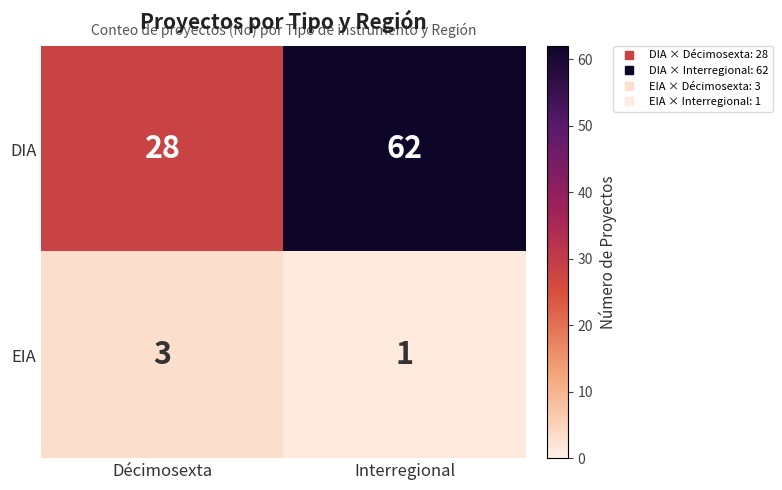

What is the total value across all series at Interregional?

63